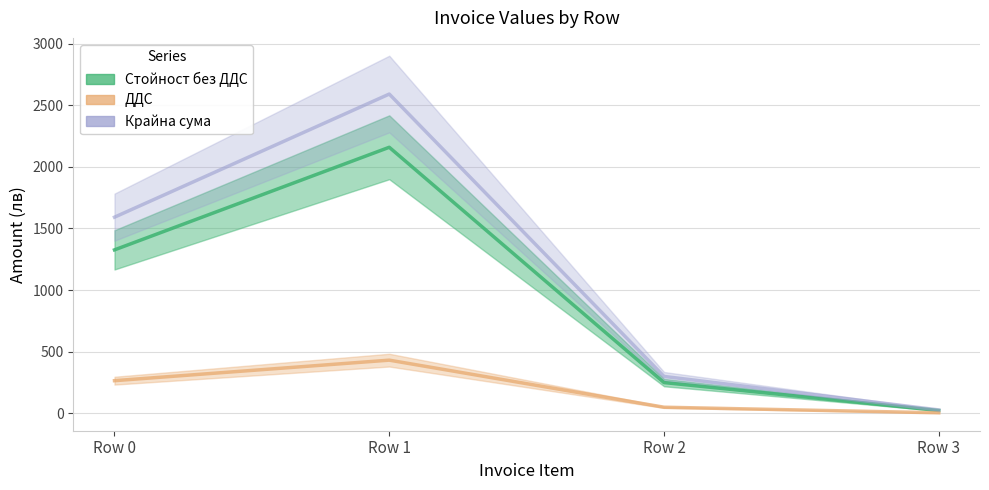

Rank the series at Row 2 from lowest to highest value.

ДДС, Стойност без ДДС, Крайна сума